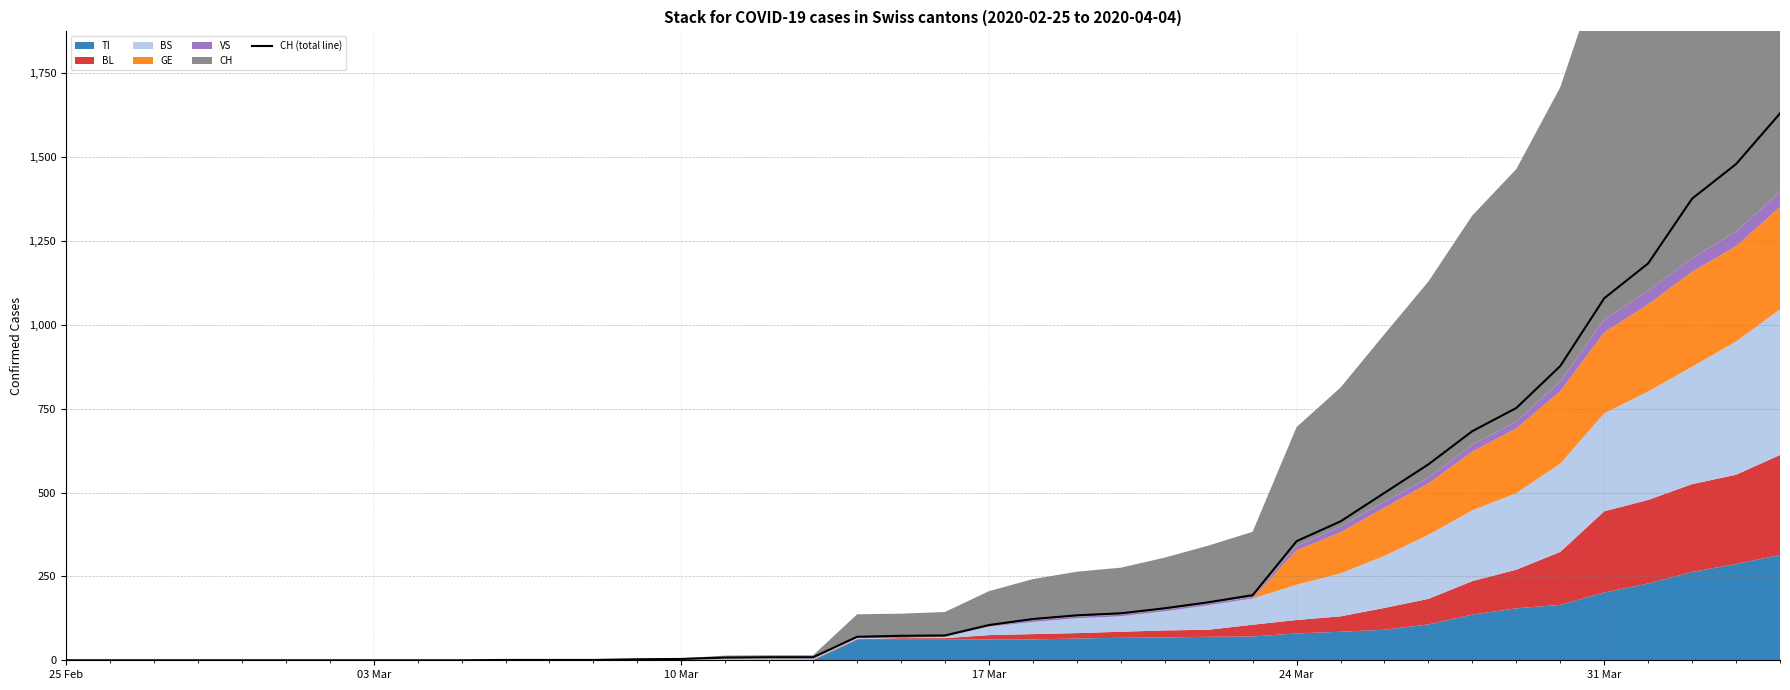

True or false: there are more than 2 points higher than both neighbors.

False